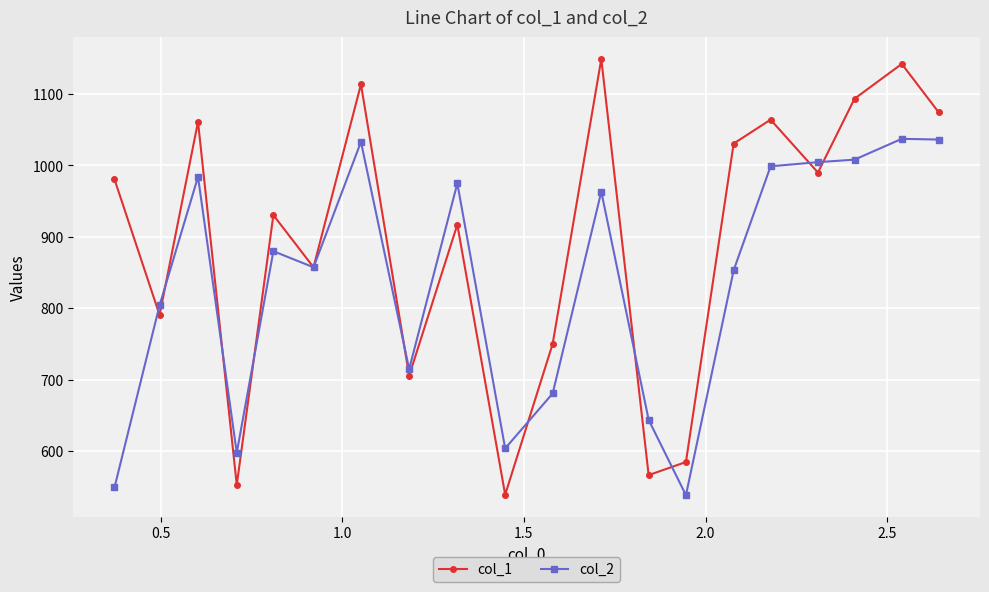

Which series has the largest total across all categories?

col_1